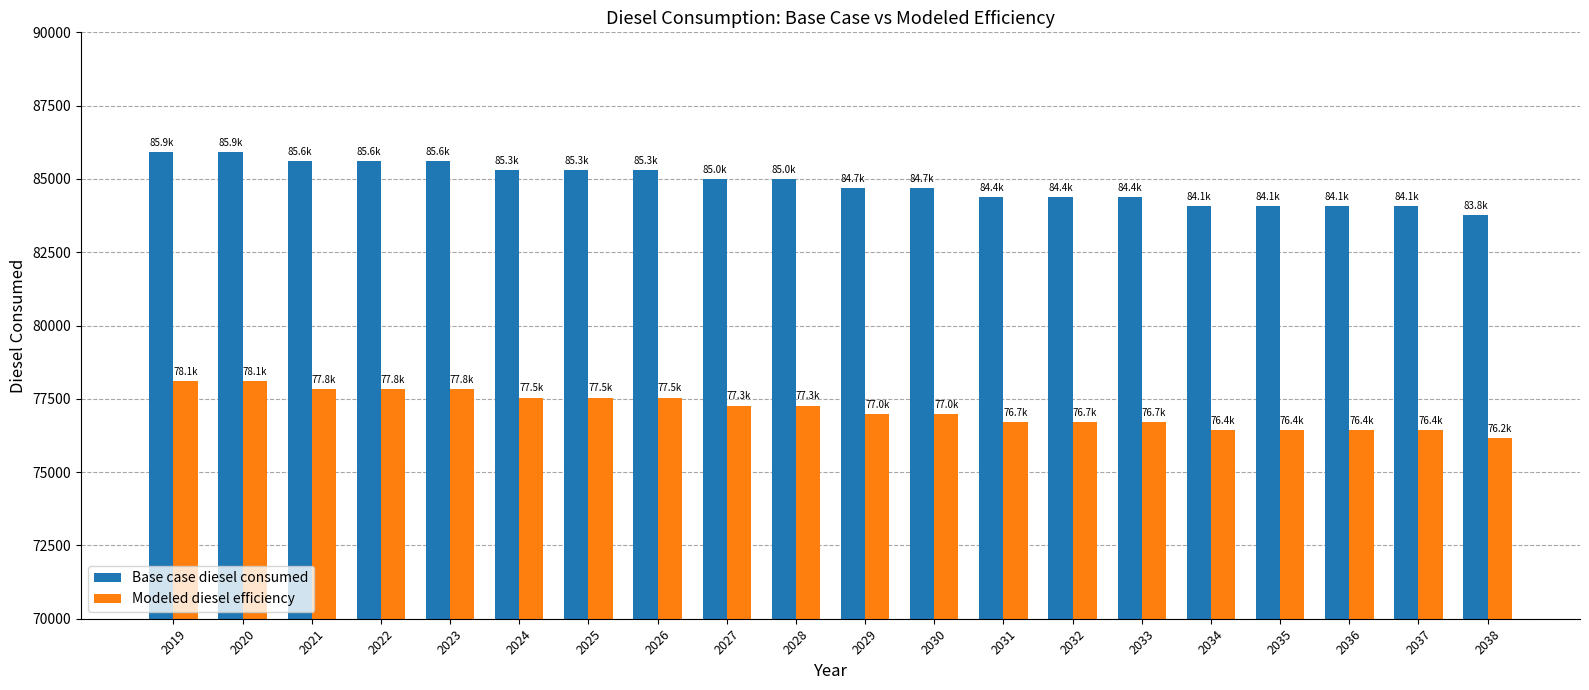

What is the minimum value for Modeled diesel efficiency?

76163.8